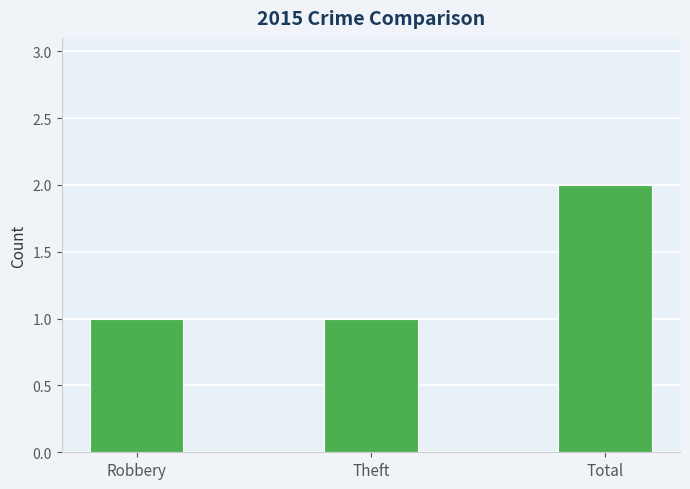

Are the bars horizontal?

No